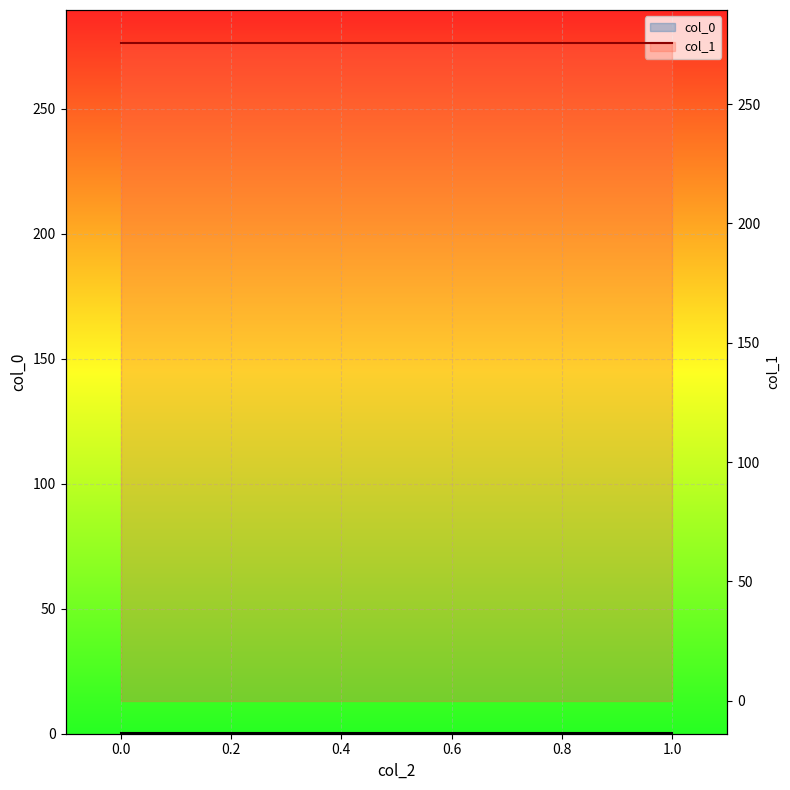

True or false: col_1 has more than 2 interior local peaks.

False